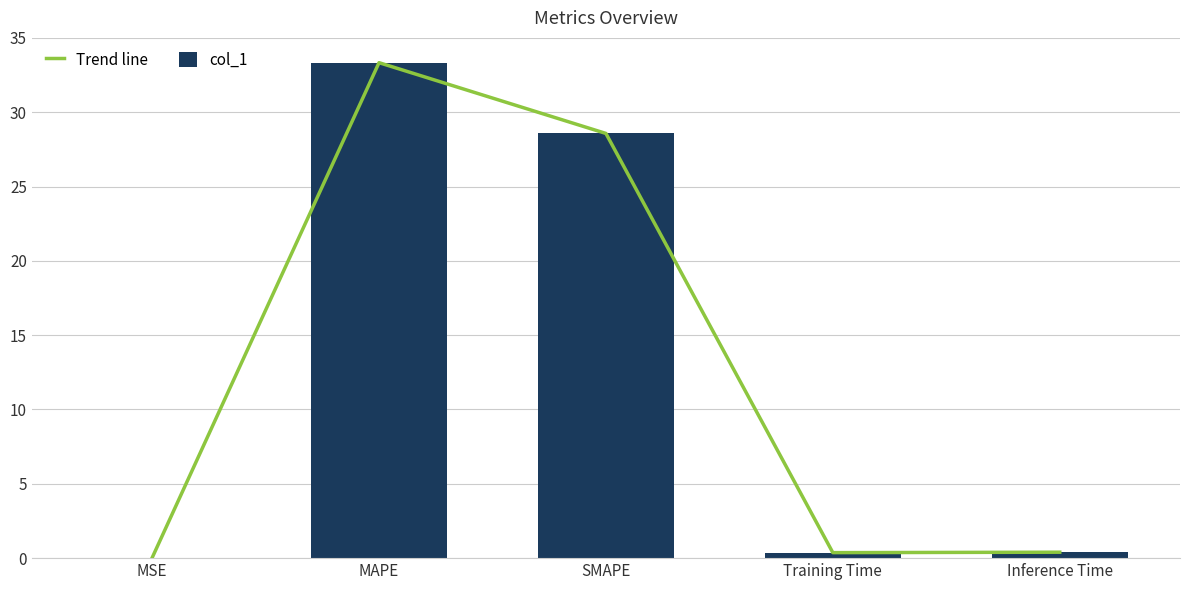

Read the Trend line value at MAPE.

33.3